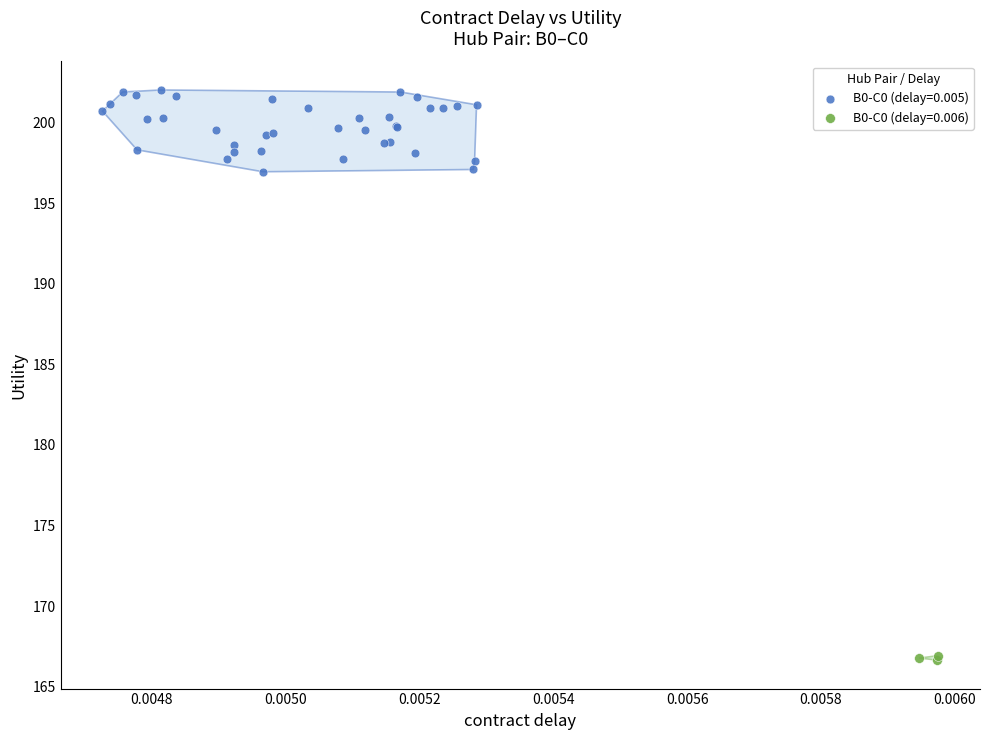

Which series contains the highest Y value?

B0-C0 (delay=0.005)